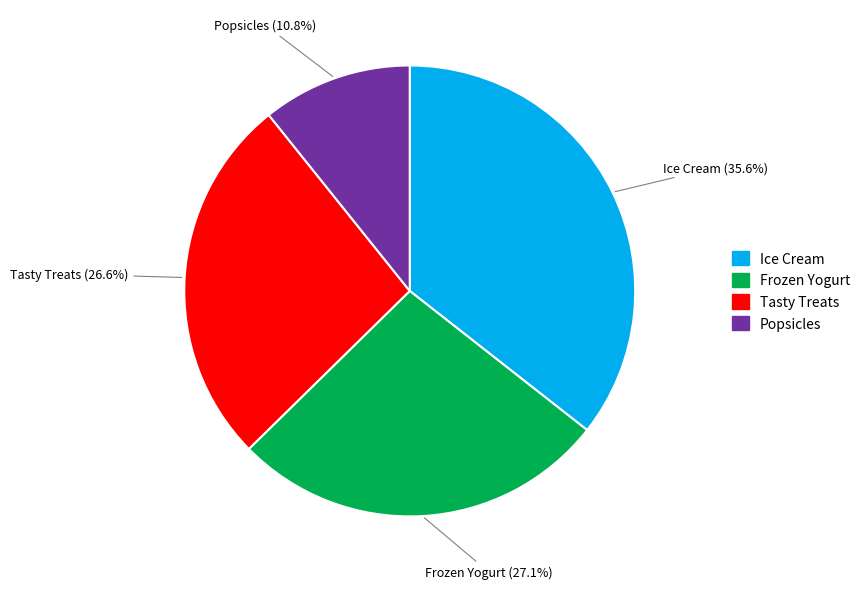

What is the smallest slice in the pie chart?

Popsicles